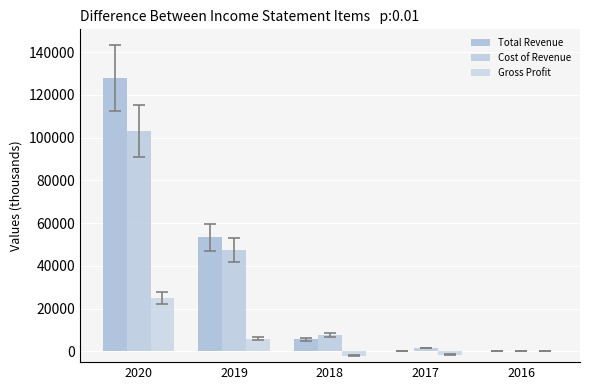

At which category is the sum across all series the highest?

2020